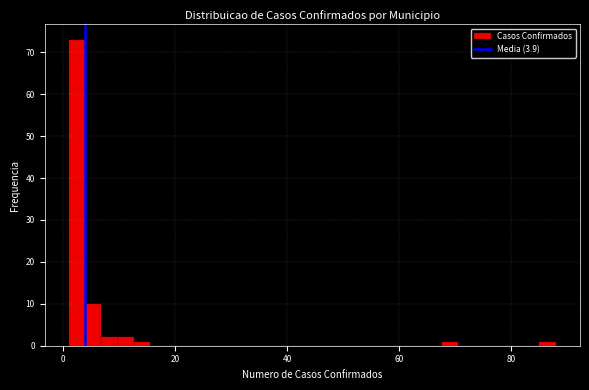

Read against the x-axis, roughly where is the centre of the tallest bar?

2